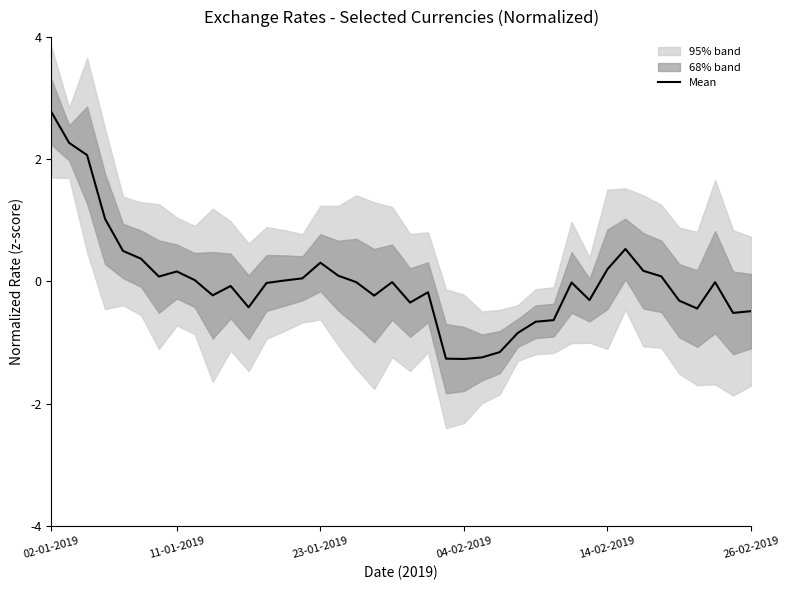

Is it true that Mean equals 0.3 at 23-01-2019?

True